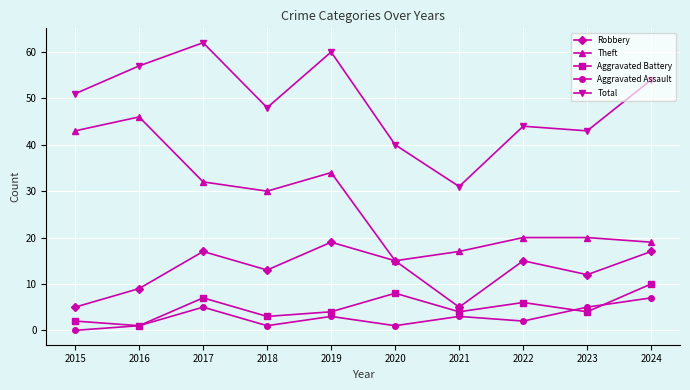

List the labels in order of Total value, largest first.

2017, 2019, 2016, 2024, 2015, 2018, 2022, 2023, 2020, 2021